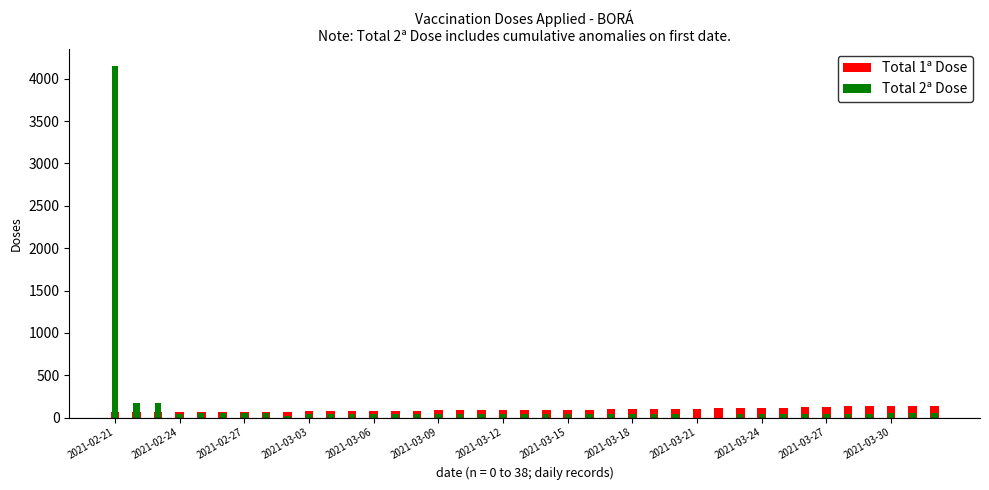

What is the spread (max minus min) of values at 2021-02-22?

116